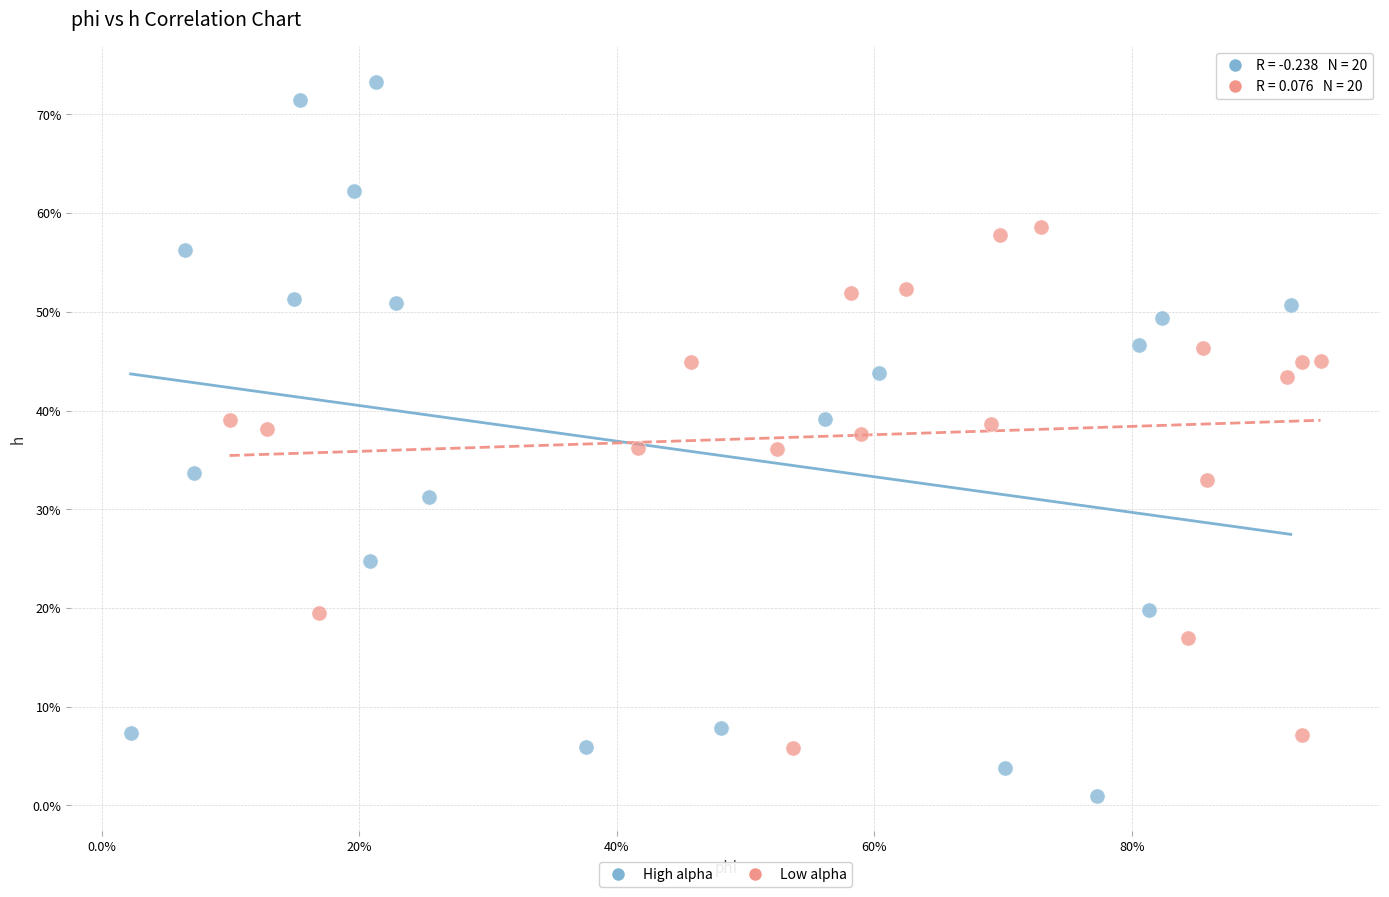

What are all the series names shown in the legend?

High alpha, Low alpha